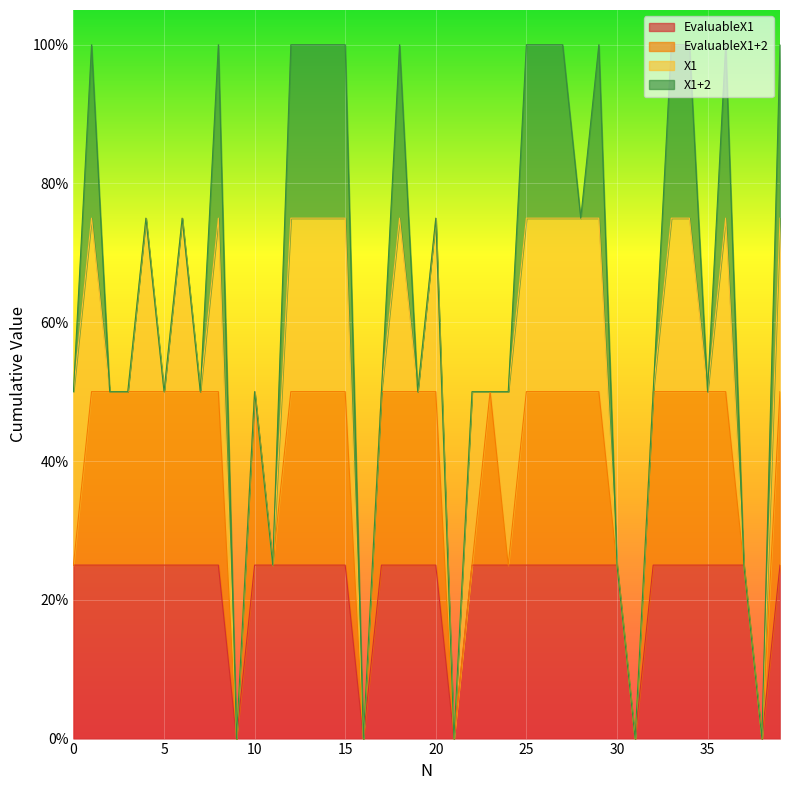

Is the value of X1+2 at 36 greater than the value of X1 at 37?

Yes